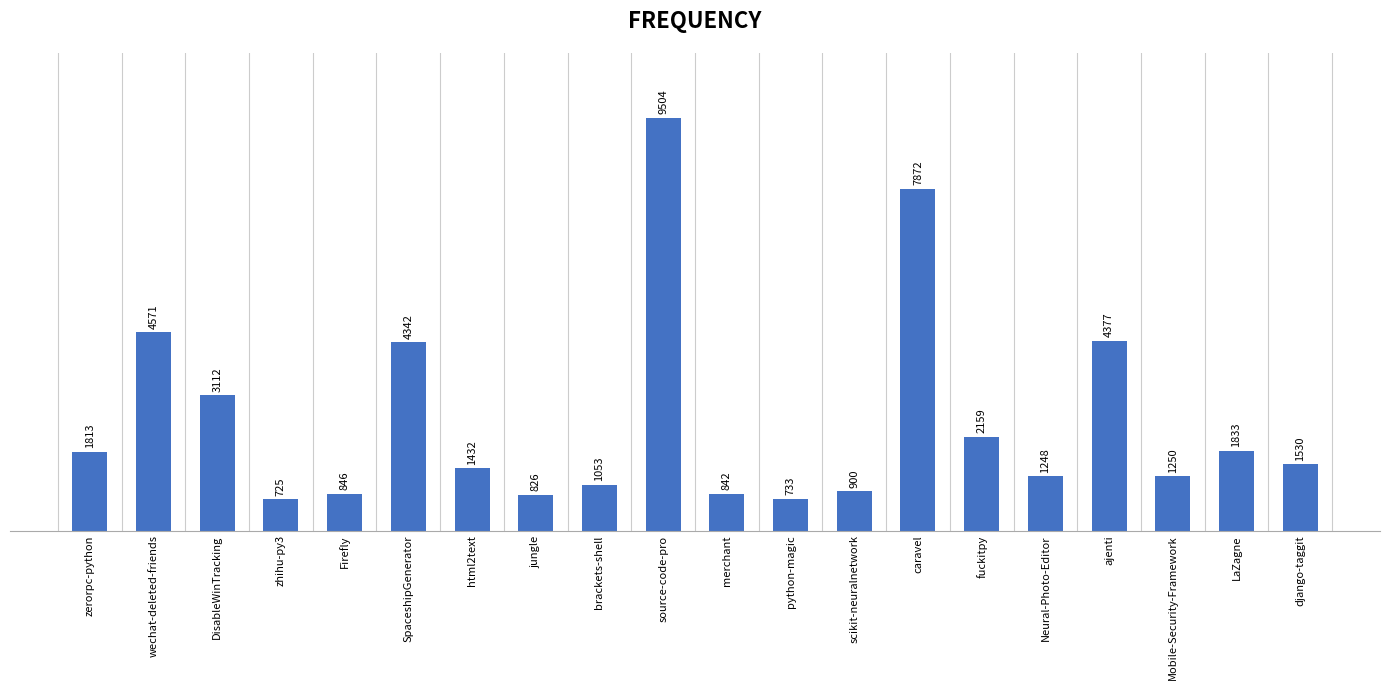

The chart shows a value of 725 at zhihu-py3. True or false?

True